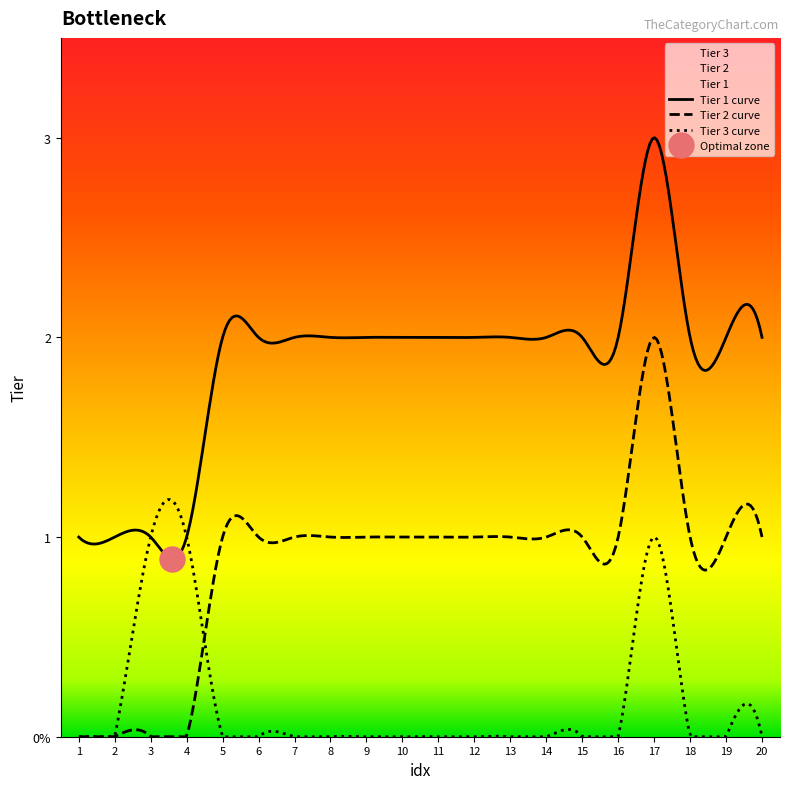

True or false: Tier 1 has a value of 1 at 14.

False